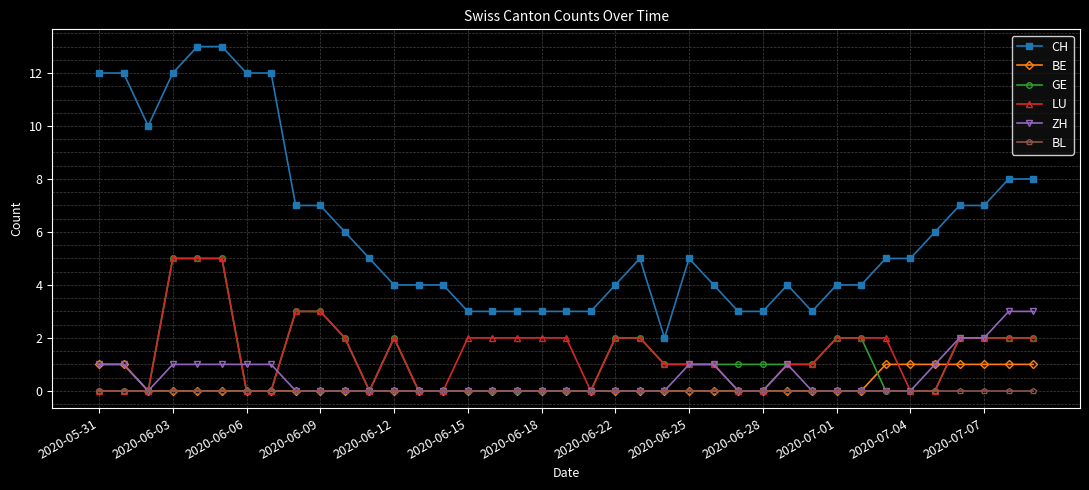

What is the average value of the GE series?

1